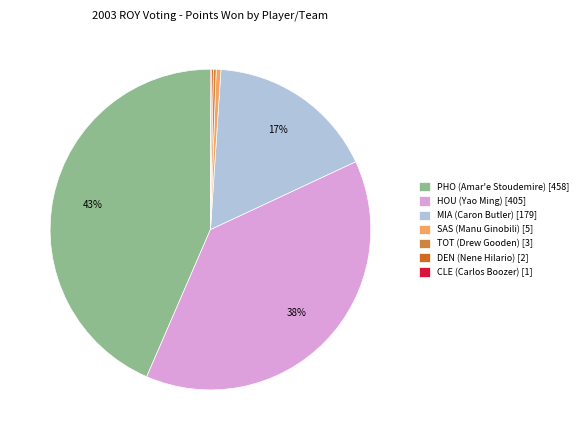

True or false: MIA (Caron Butler) [179] accounts for 17% of the total.

True